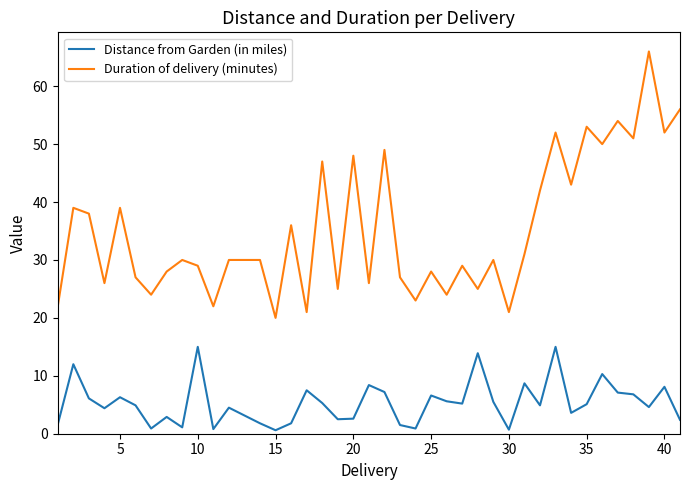

True or false: Distance from Garden (in miles) has more than 2 points higher than both neighbors.

True